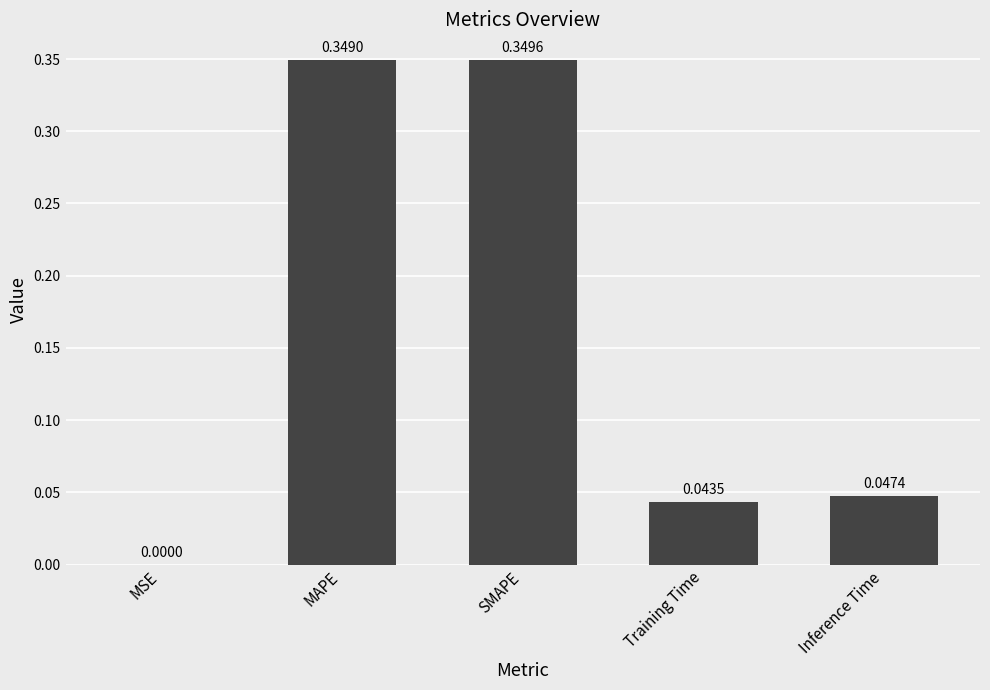

True or false: the data shows 0.0 at Training Time.

True